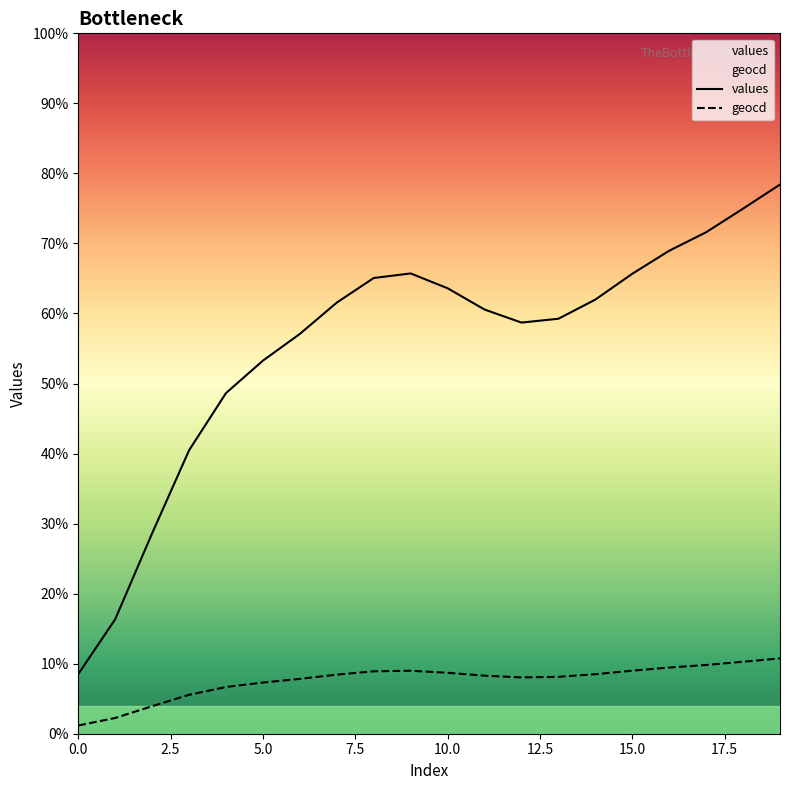

Which has a higher value, 8 or 3?

8